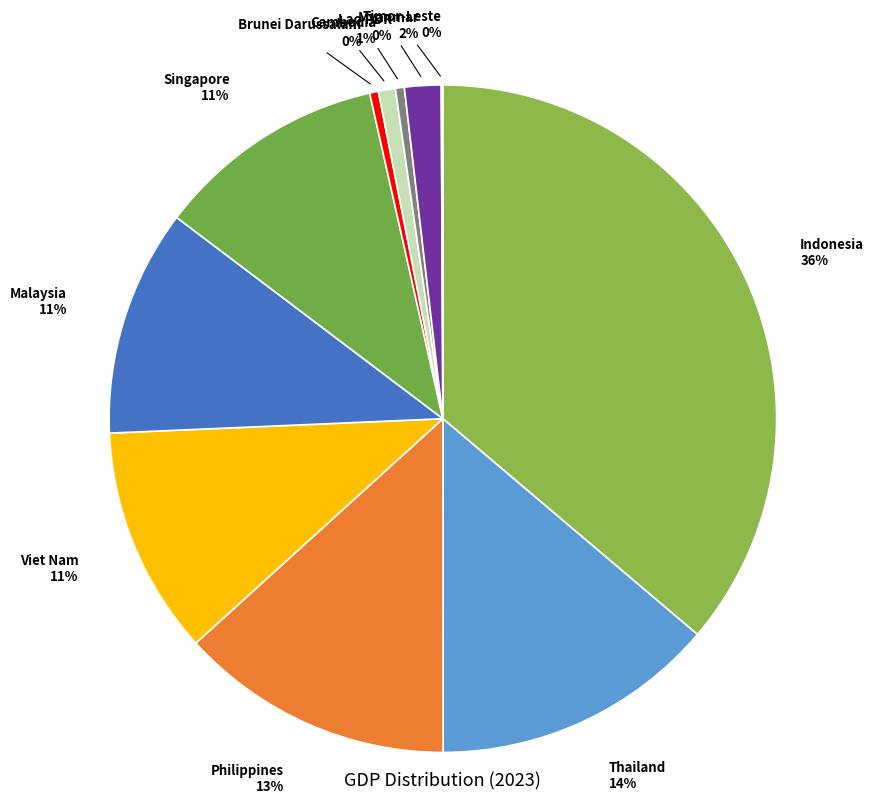

What percentage is the Philippines slice, to the nearest percent?

13%